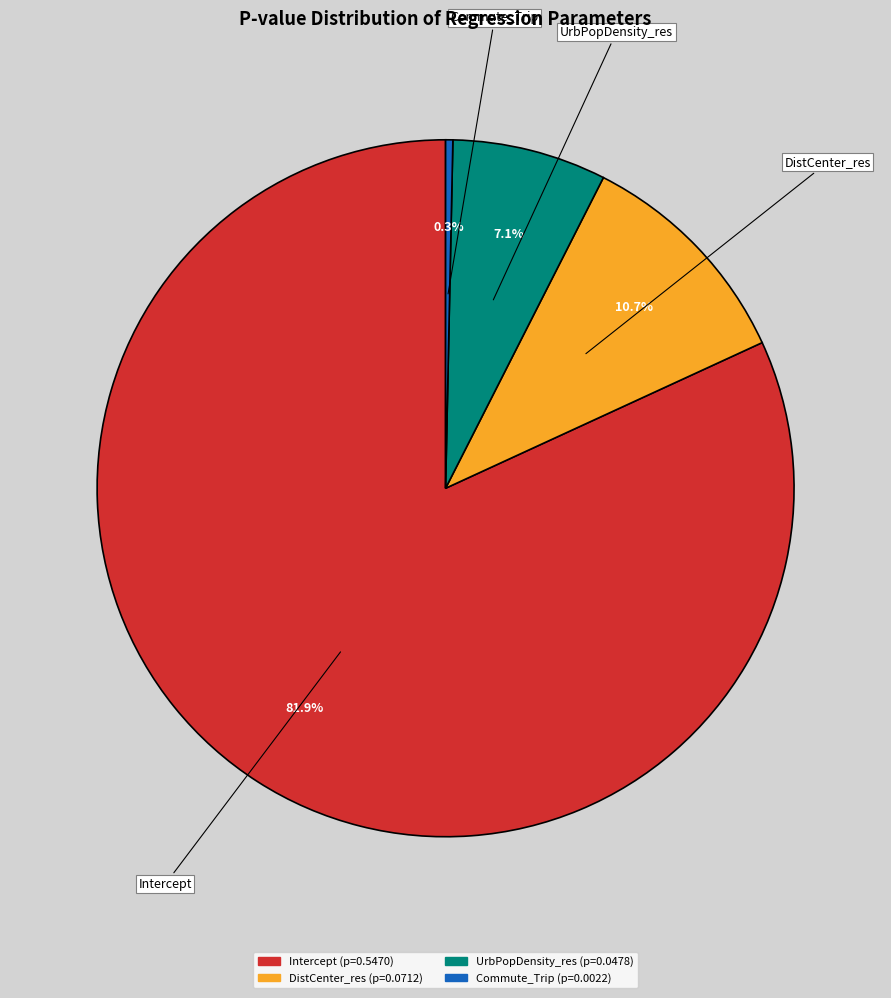

Is it true that UrbPopDensity_res is 7% of the pie?

True